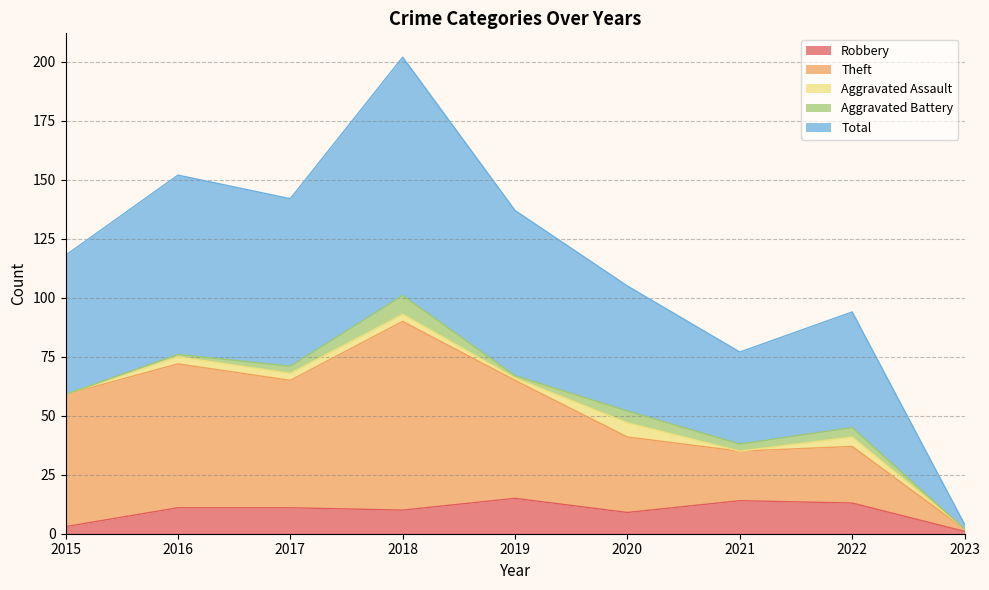

What are all the series names shown in the legend?

Robbery, Theft, Aggravated Assault, Aggravated Battery, Total